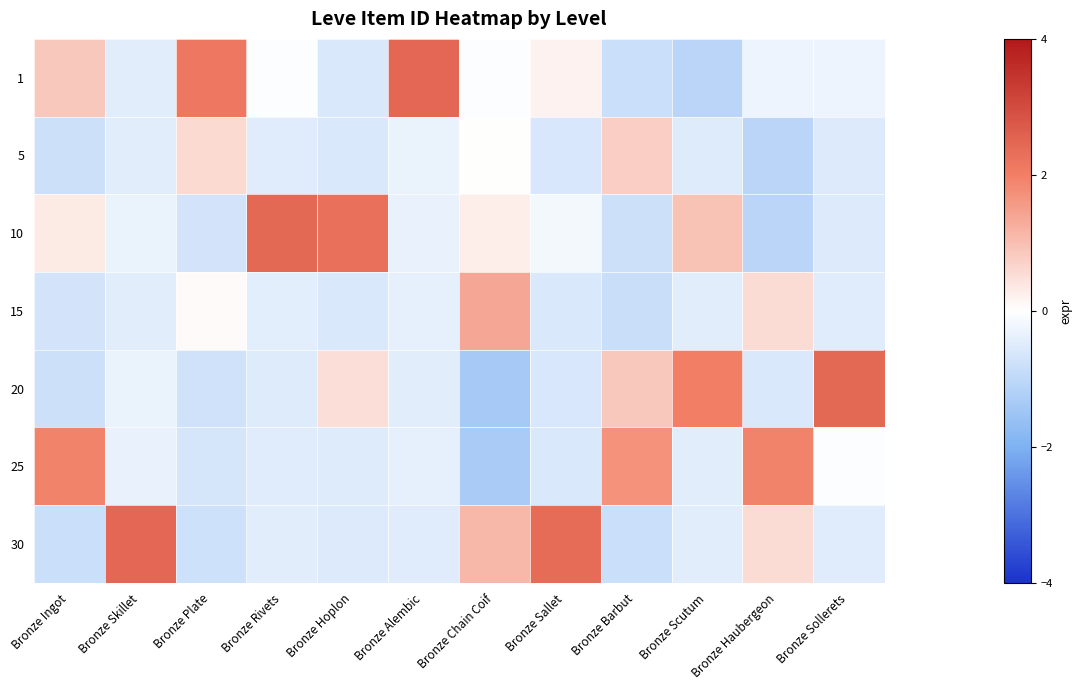

Which has a higher value, Bronze Alembic or Bronze Skillet?

Bronze Alembic